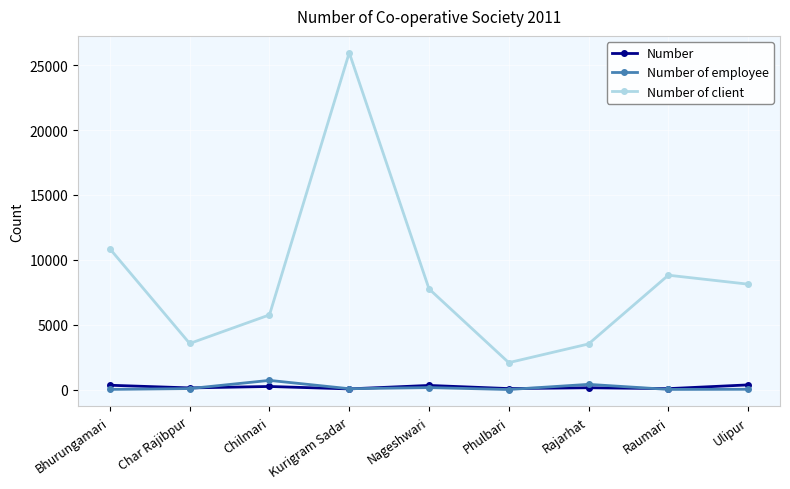

What is the maximum value shown in the chart?

25970